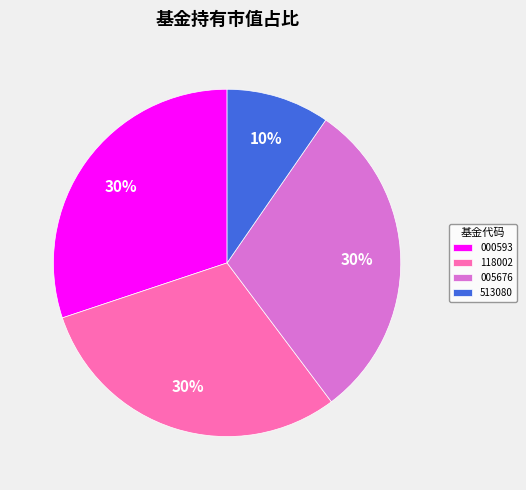

Between 513080 and 000593, which is larger?

000593